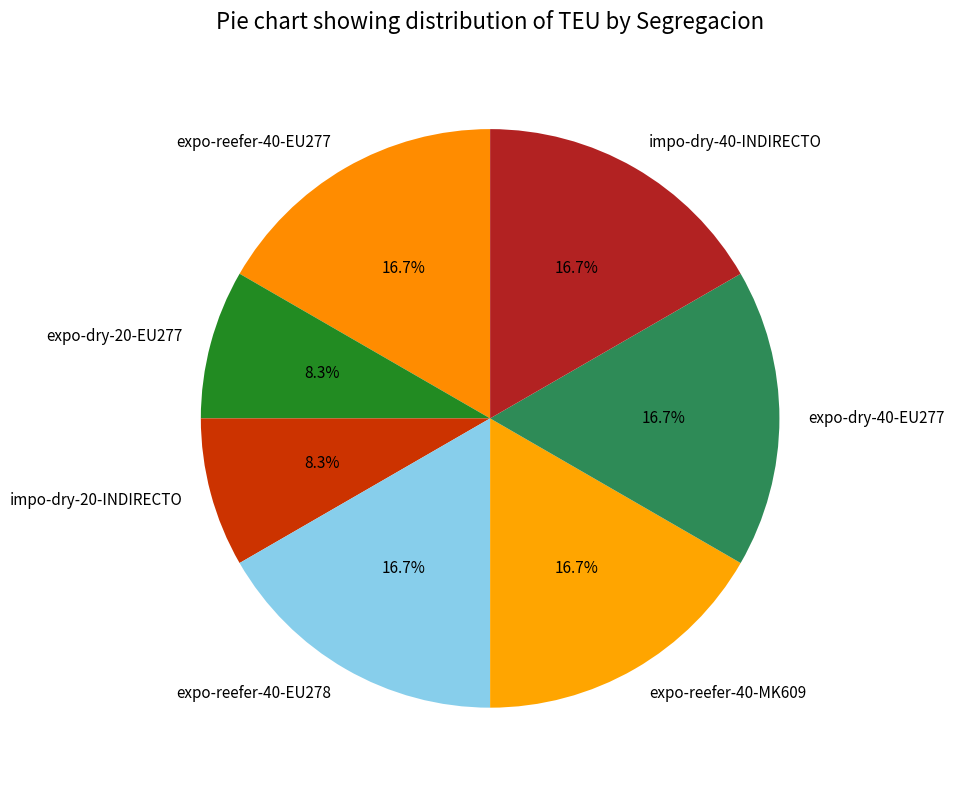

Is it true that expo-dry-20-EU277 is 2% of the pie?

False